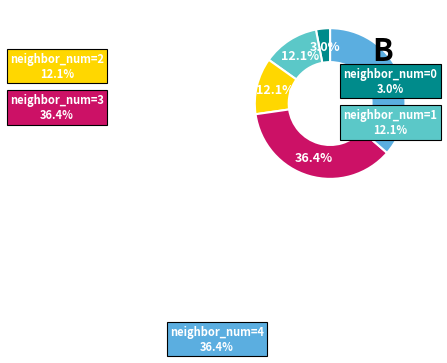

How many slices are in this pie chart?

5